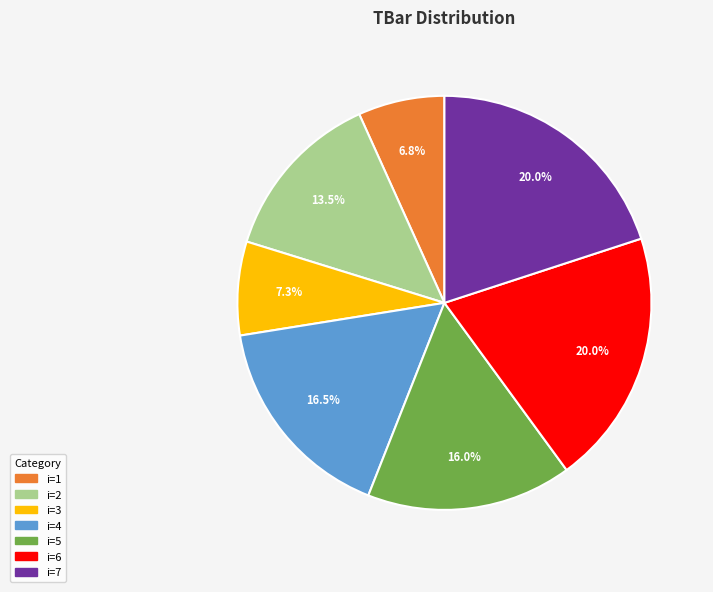

Does any single category account for the majority?

No